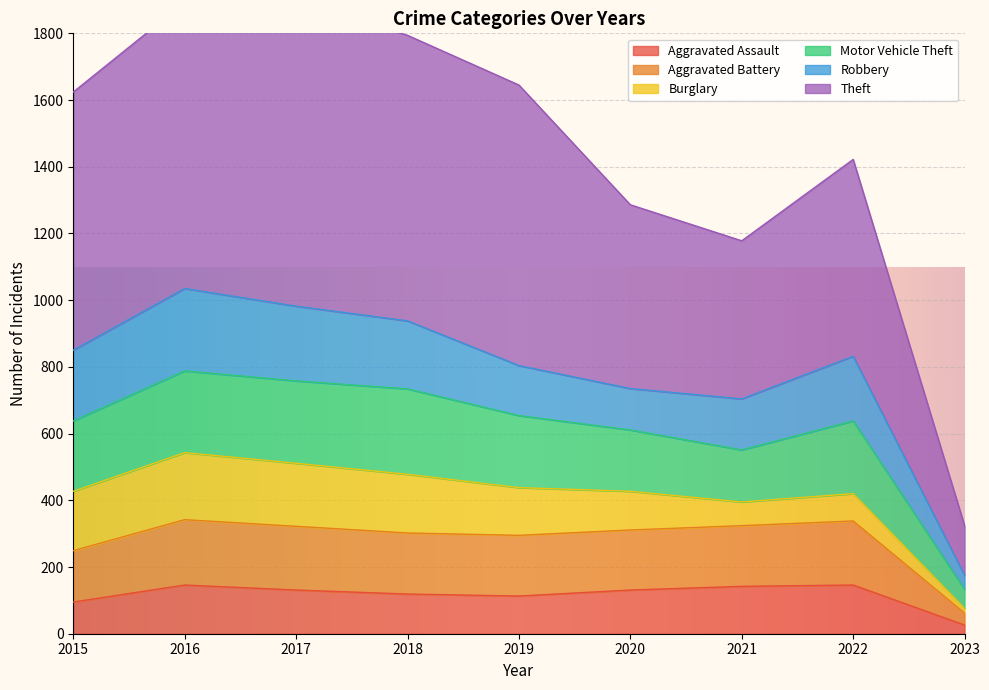

Where does the Motor Vehicle Theft series first go above 1624?

2016